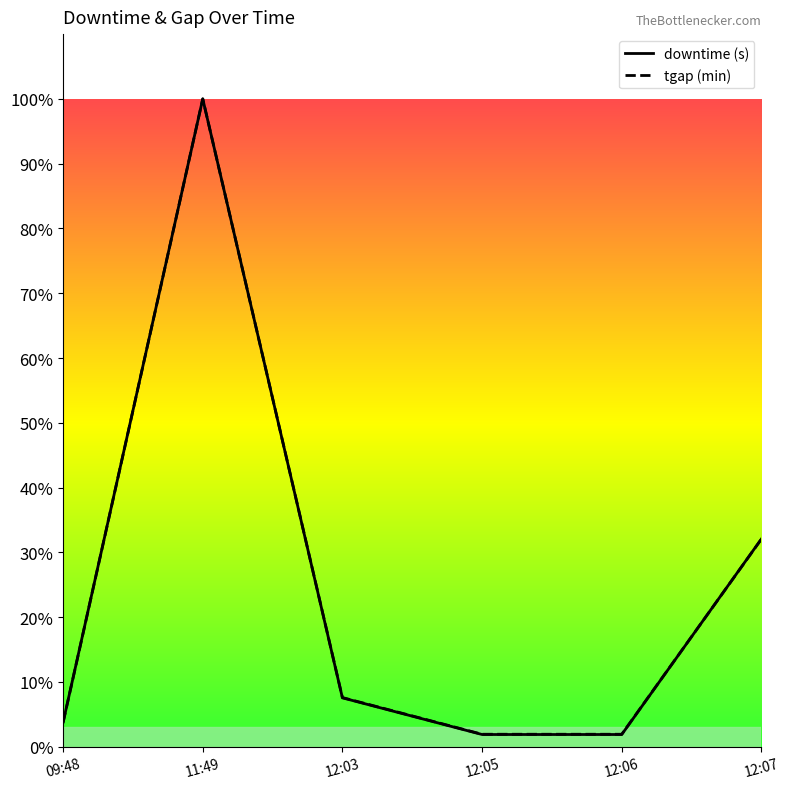

The tgap series shows 3.2 at 12:06. True or false?

False